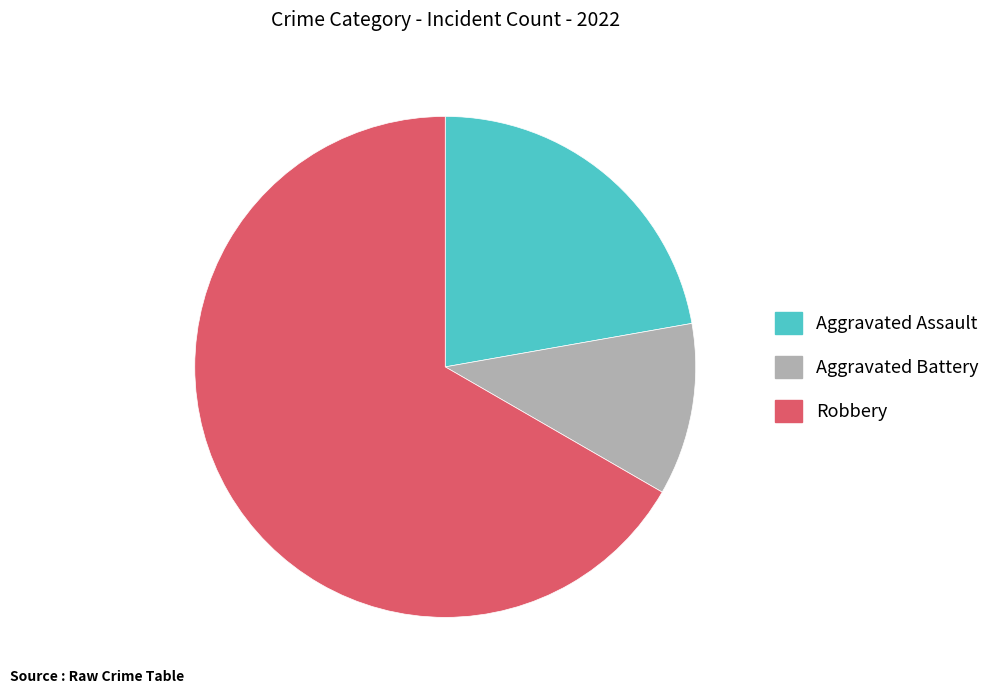

What is the ratio of the value at Aggravated Battery to the value at Robbery?

0.2